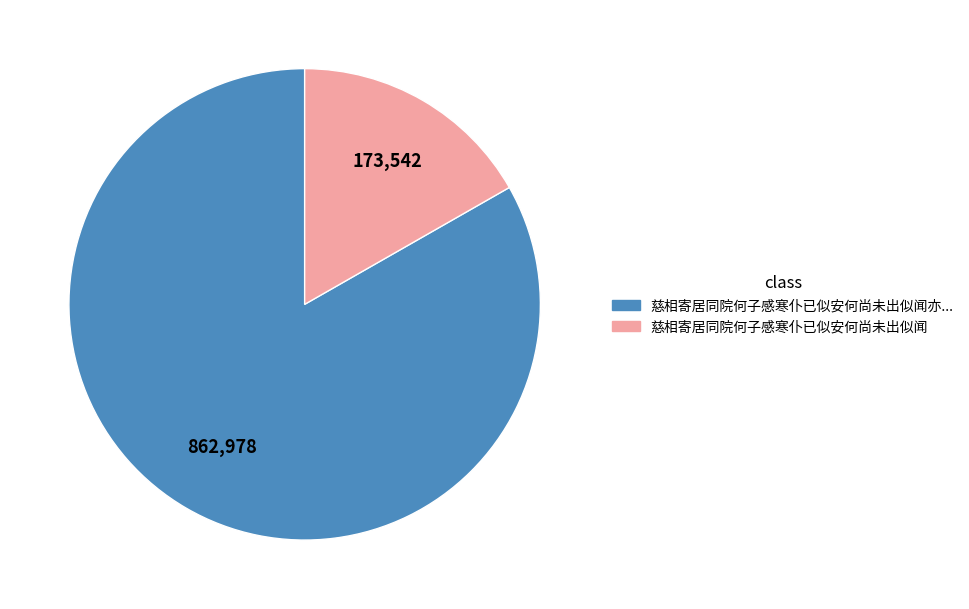

How many segments does this pie chart have?

2